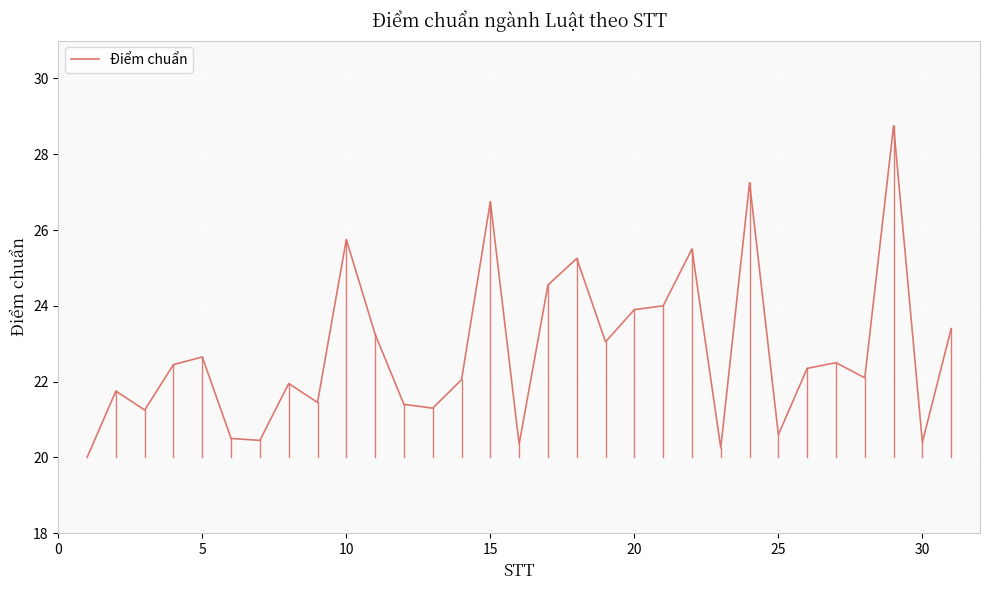

What is the smallest value displayed?

20.0